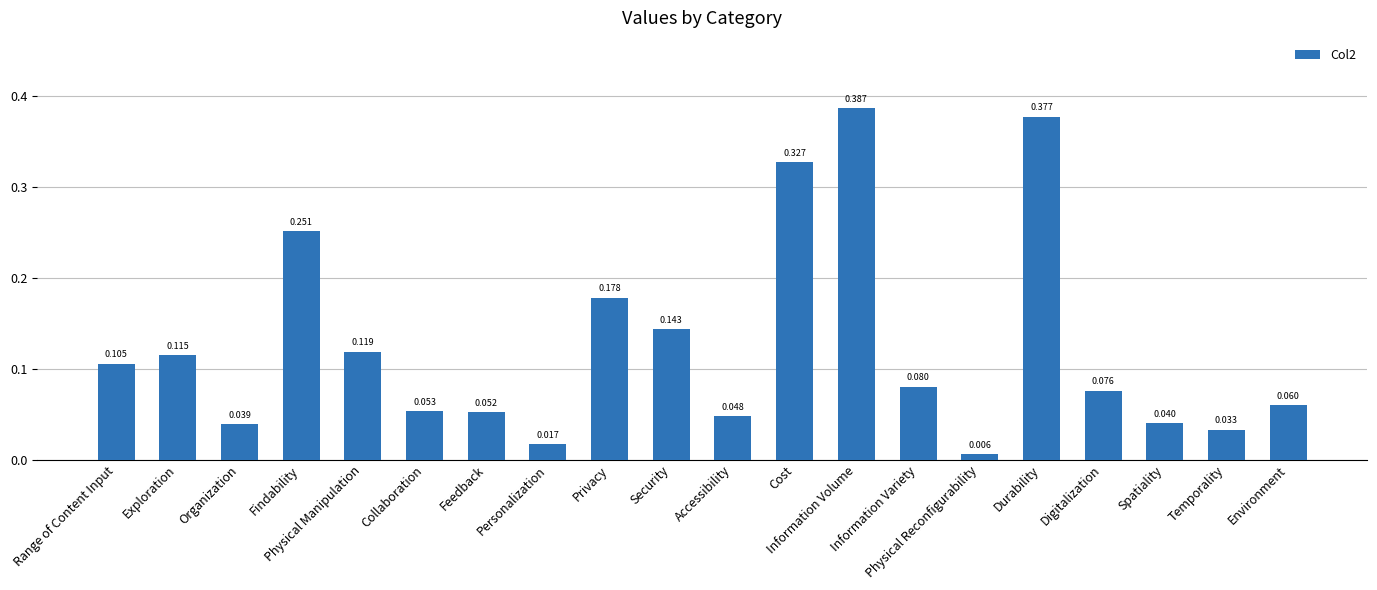

List the labels in order of value, smallest first.

Physical Reconfigurability, Personalization, Temporality, Organization, Spatiality, Accessibility, Feedback, Collaboration, Environment, Digitalization, Information Variety, Range of Content Input, Exploration, Physical Manipulation, Security, Privacy, Findability, Cost, Durability, Information Volume